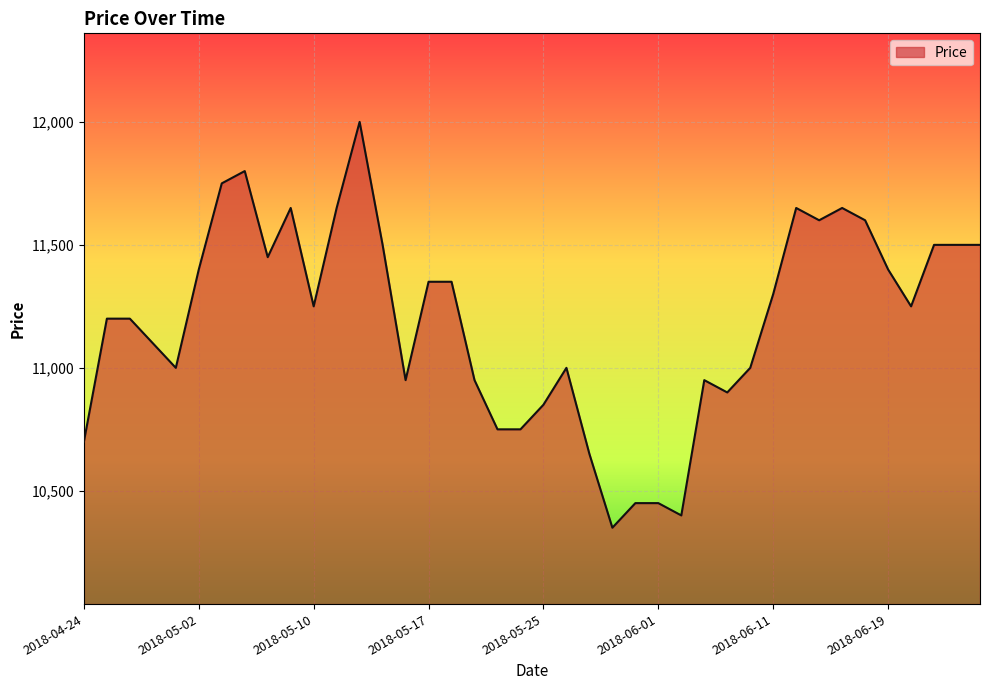

What is the difference between the maximum and minimum values?

1650